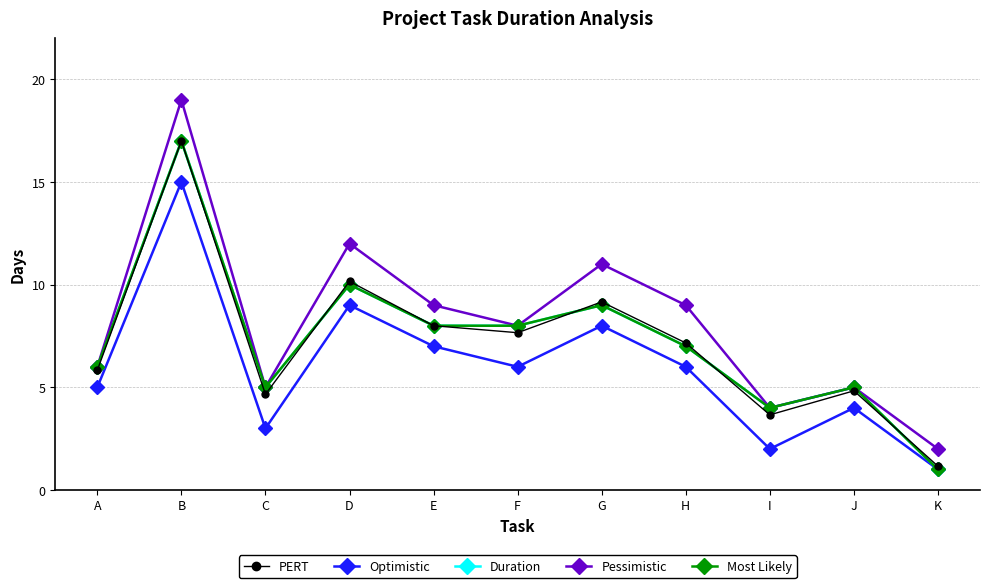

What are all the series names shown in the legend?

PERT, Optimistic, Duration, Pessimistic, Most Likely